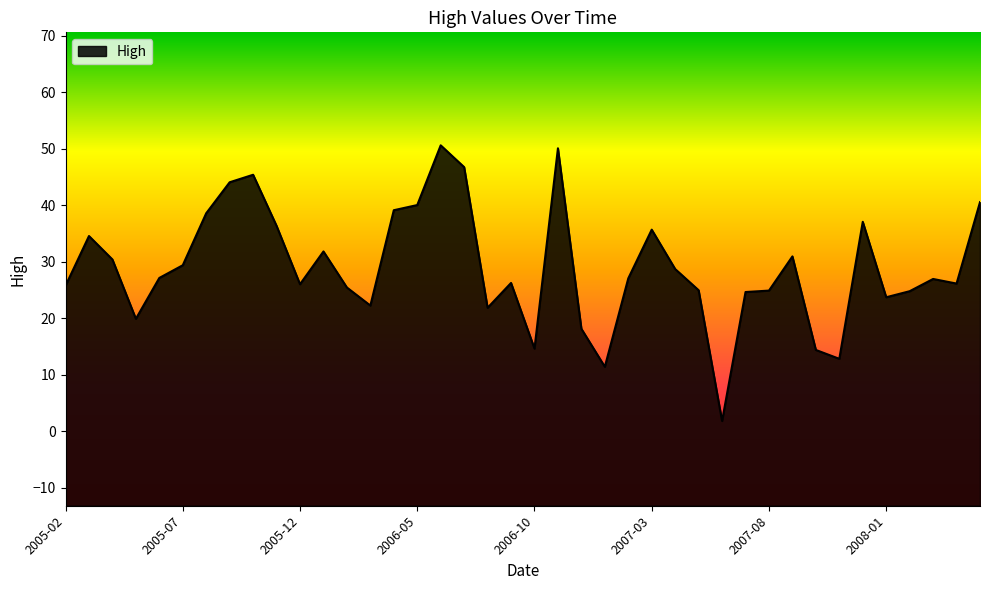

Rank the categories by value from highest to lowest.

2006-06, 2006-11, 2006-07, 2005-10, 2005-09, 2008-05, 2006-05, 2006-04, 2005-08, 2007-12, 2005-11, 2007-03, 2005-03, 2006-01, 2007-09, 2005-04, 2005-07, 2007-04, 2005-06, 2007-02, 2008-03, 2006-09, 2008-04, 2005-12, 2005-02, 2006-02, 2007-05, 2007-08, 2008-02, 2007-07, 2008-01, 2006-03, 2006-08, 2005-05, 2006-12, 2006-10, 2007-10, 2007-11, 2007-01, 2007-06